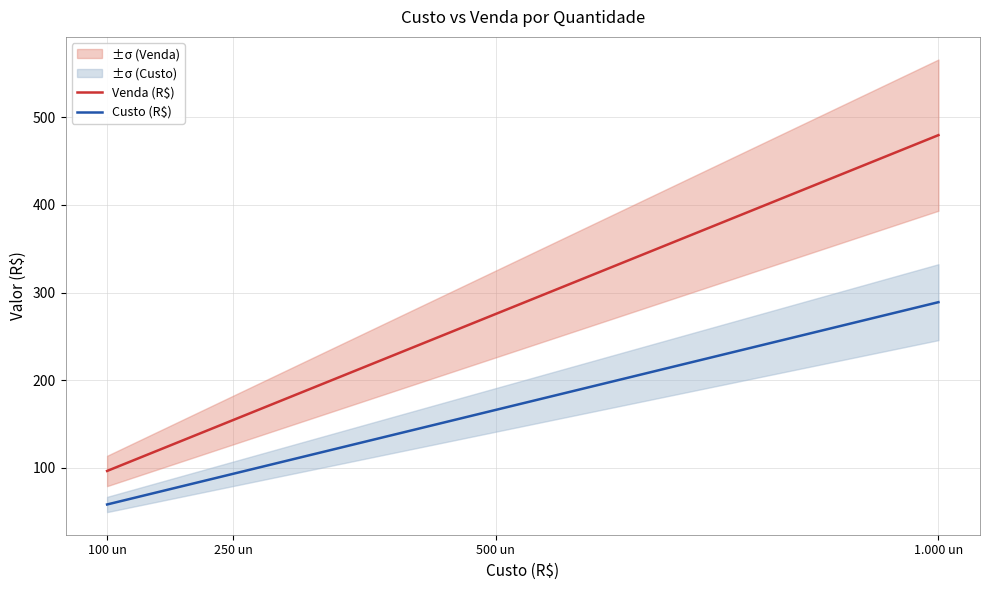

How many values in the Custo (R$) series are below 165?

2